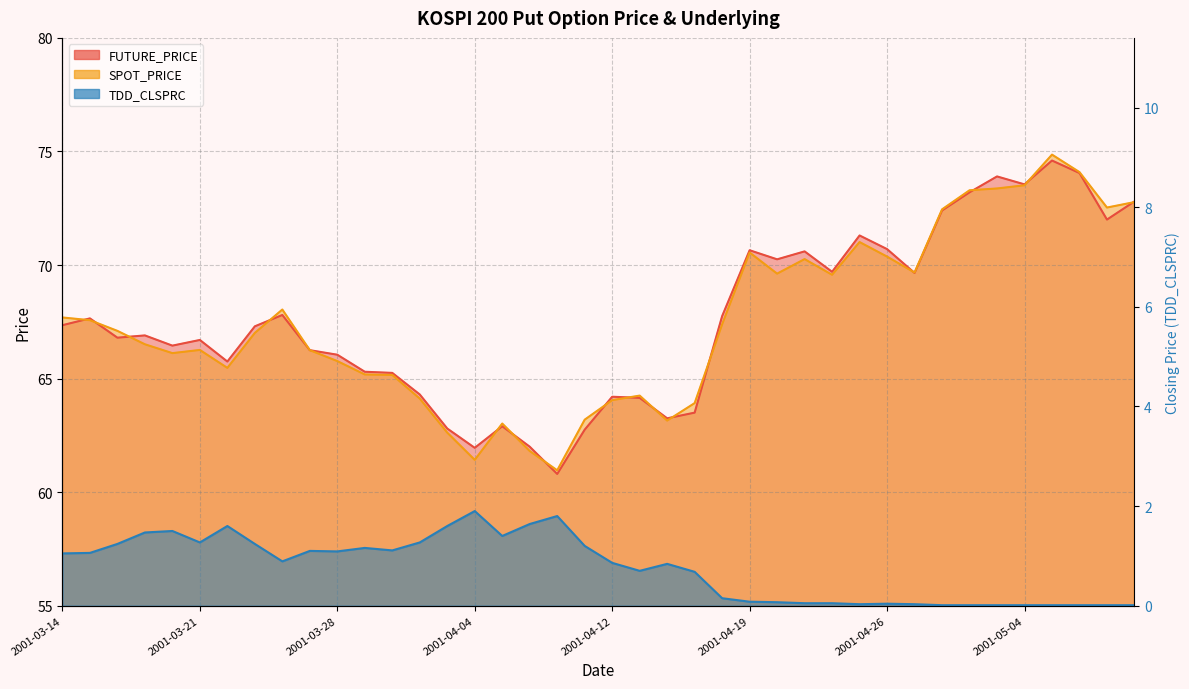

Which series has the largest total across all categories?

FUTURE_PRICE